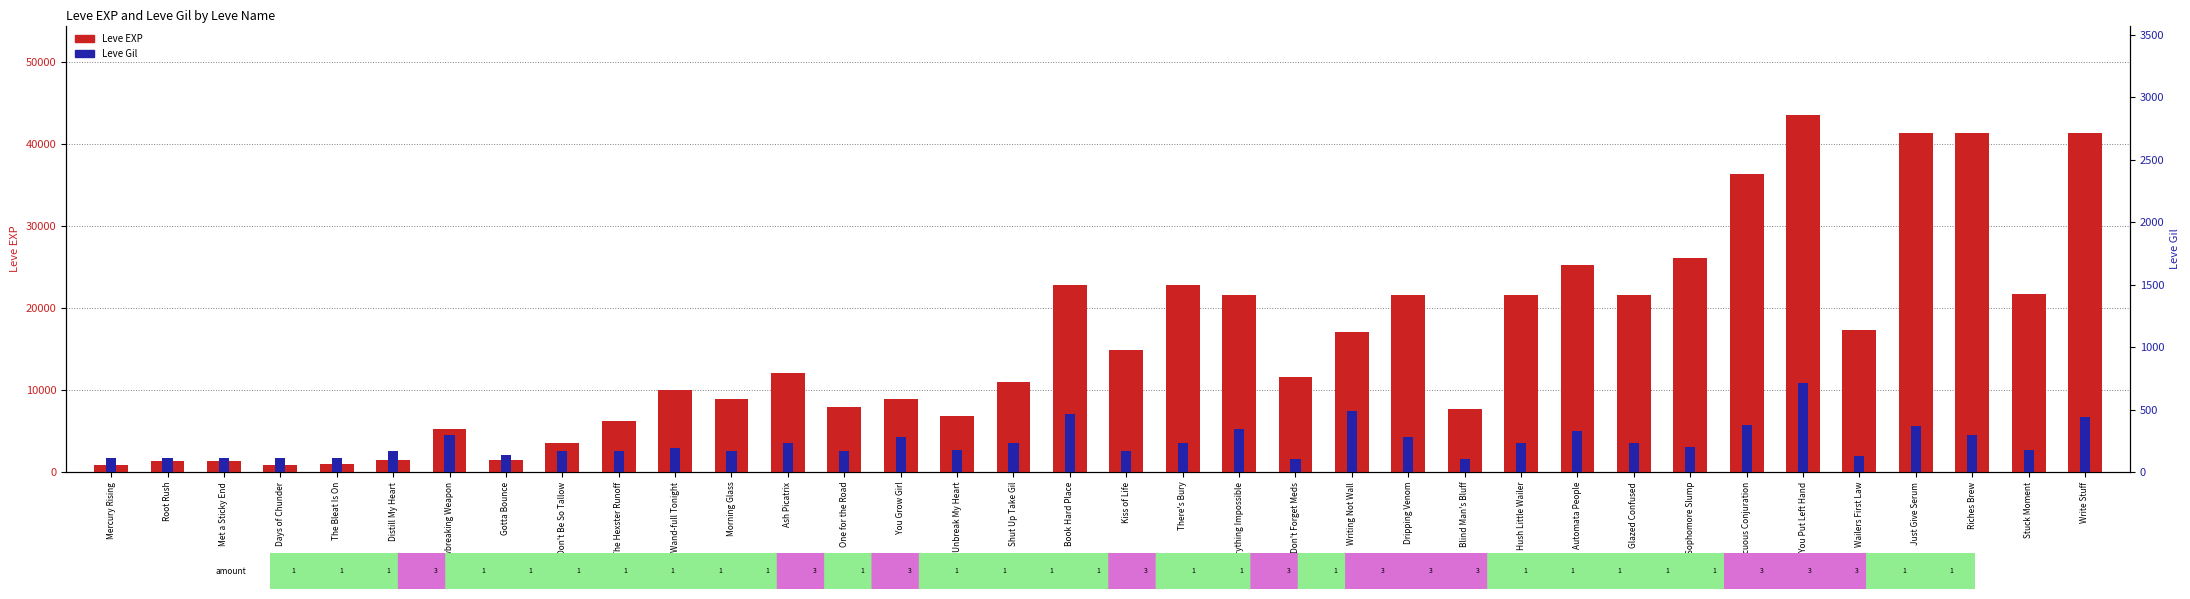

Are the bars horizontal?

No